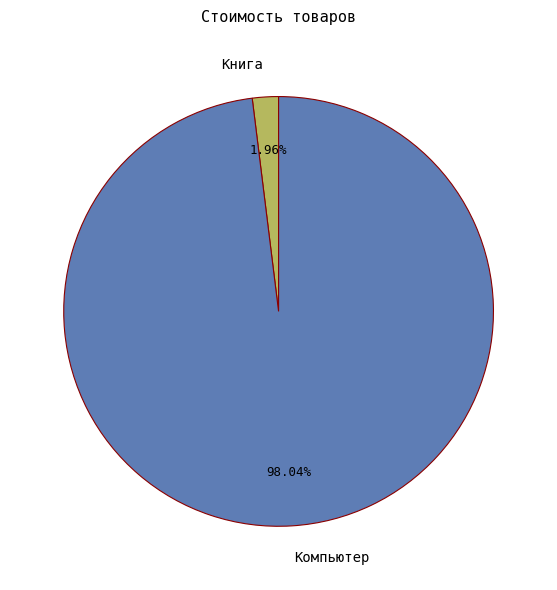

To the nearest percent, what is the combined percentage of Компьютер and Книга?

100%